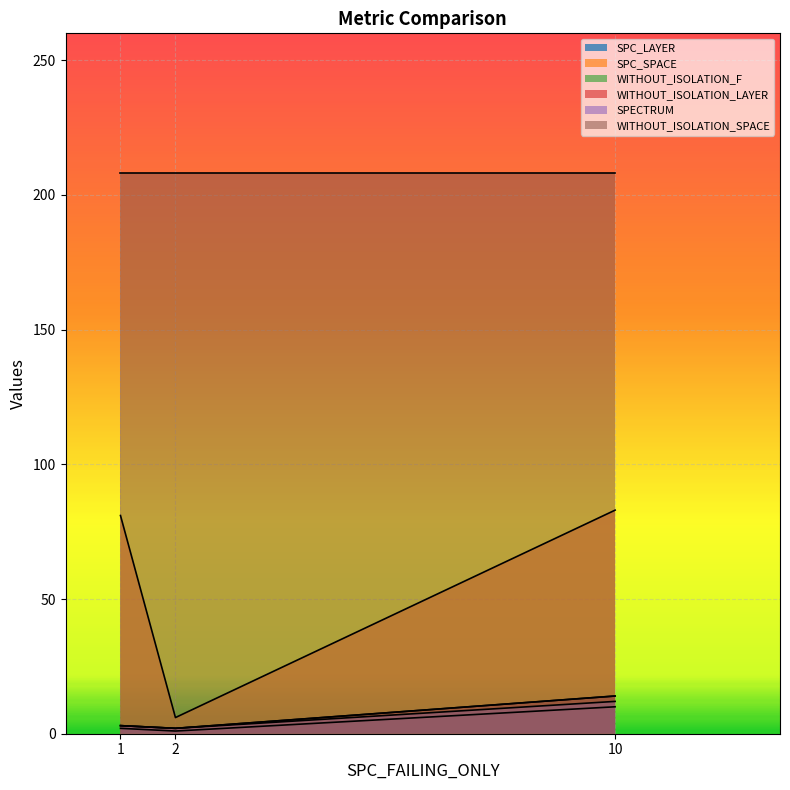

Does the chart display data point markers on the line(s)?

No